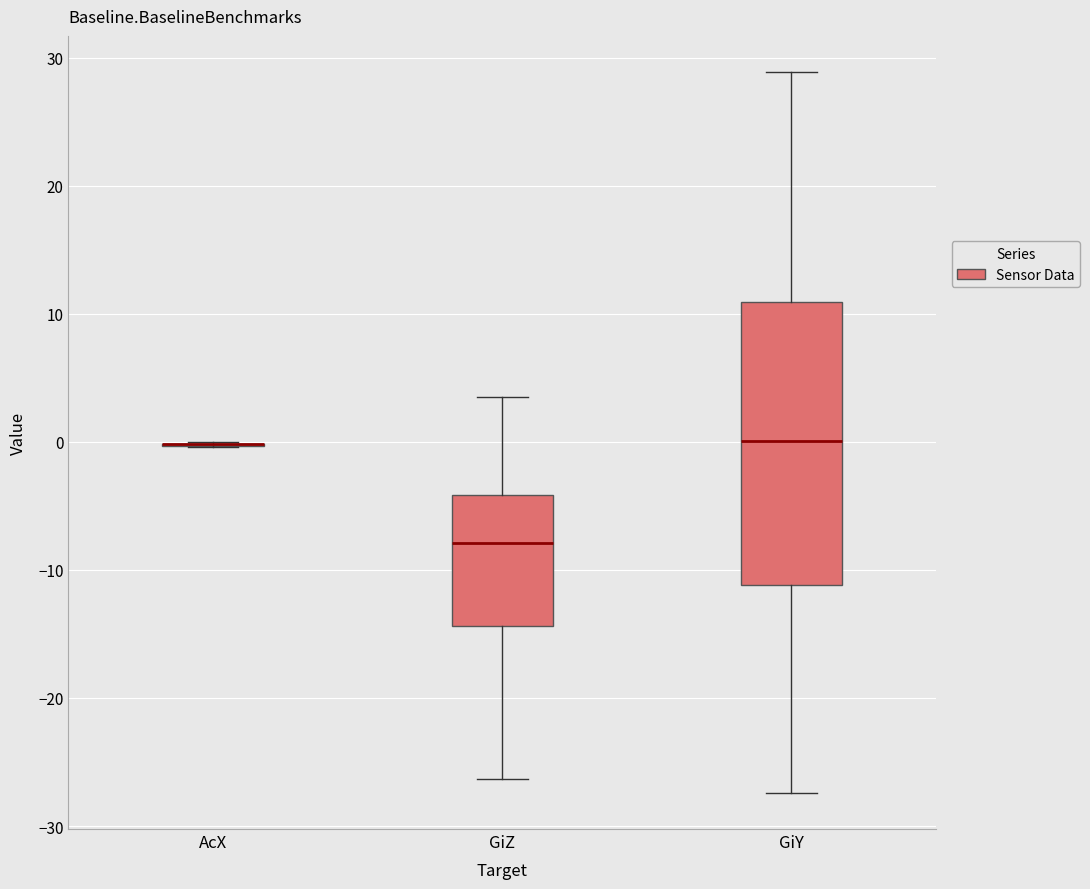

Reading left to right, read every box against the y-axis: the position of its median line, the range the box covers, and the ends of its whiskers. The values are not printed on the chart, so give them approximately, as read against the axis.

AcX: box collapsed to a line at 0, whiskers 0 to 0
GiZ: median -8, box -14 to -4, whiskers -26 to 4
GiY: median 0, box -11 to 11, whiskers -27 to 29